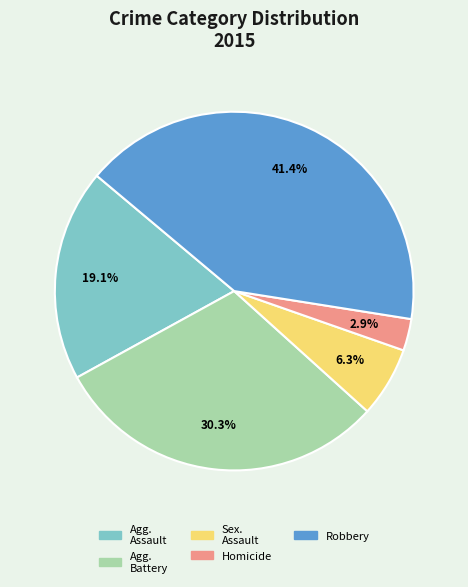

Is there any slice that represents more than half of the pie?

No